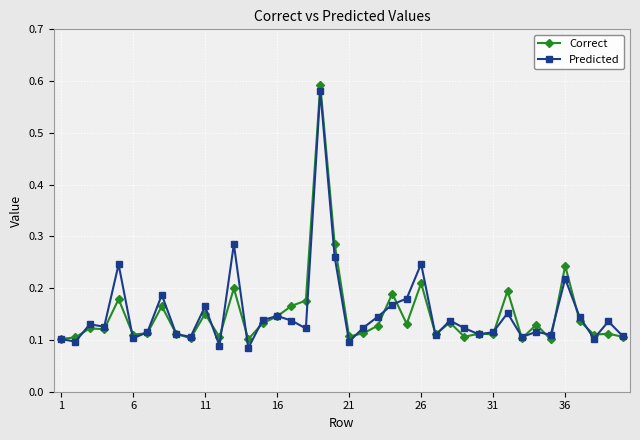

At how many categories does at least one series exceed 0?

40